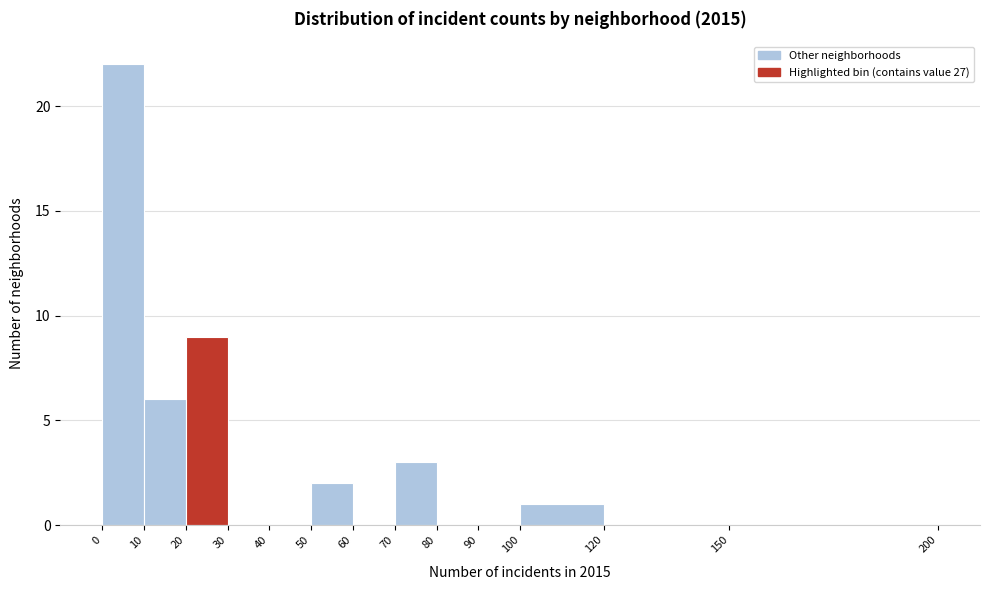

What is the height of the bar covering 70 to 80 on the x-axis? The values are not printed on the chart, so give them approximately, as read against the axis.

3